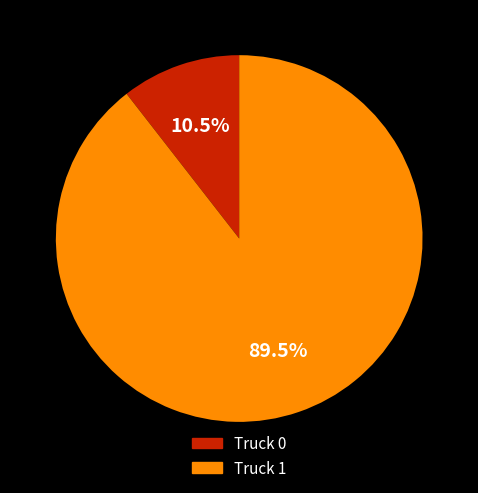

To the nearest percent, what is the average slice percentage?

50%